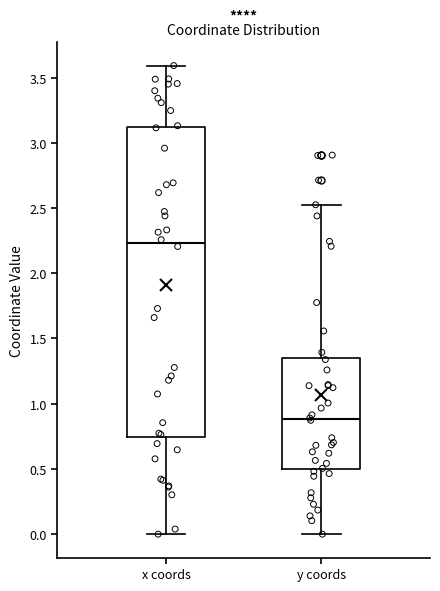

Reading left to right, read every box against the y-axis: the position of its median line, the range the box covers, and the ends of its whiskers. The values are not printed on the chart, so give them approximately, as read against the axis.

x coords: median 2.25, box 0.75 to 3.10, whiskers 0.00 to 3.60
y coords: median 0.90, box 0.50 to 1.35, whiskers 0.00 to 2.50